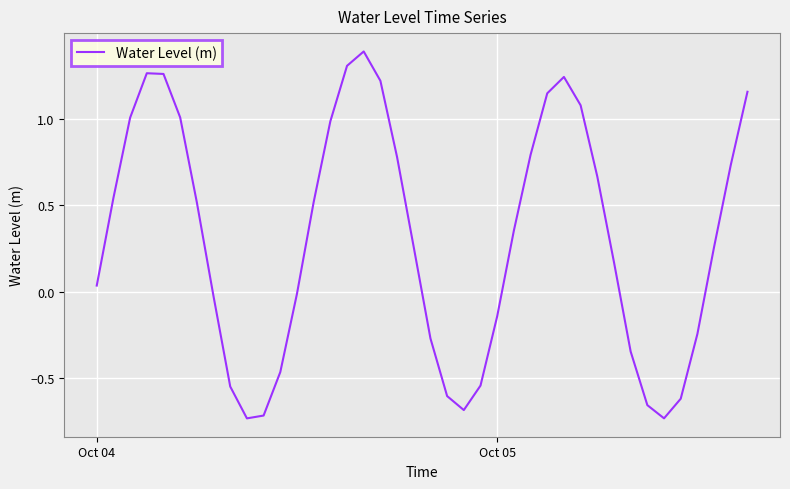

Does the chart display data point markers on the line(s)?

No